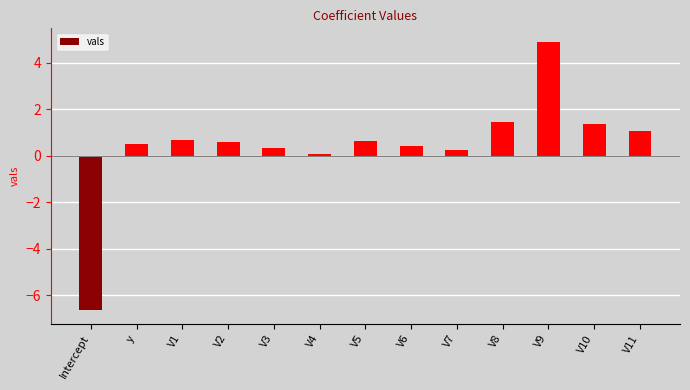

Between V1 and V10, which is larger?

V10